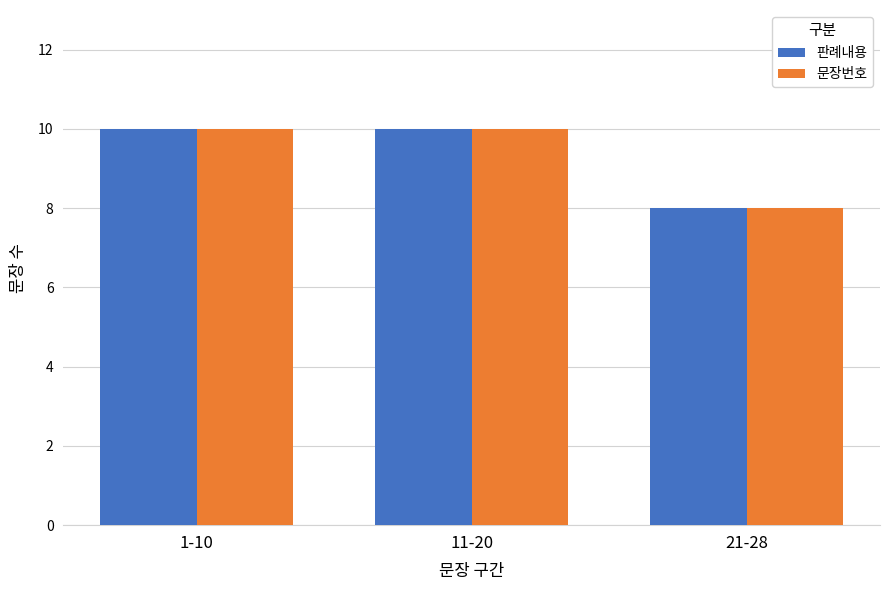

Is the value of 판례내용 at 1-10 greater than the value of 문장번호 at 21-28?

Yes